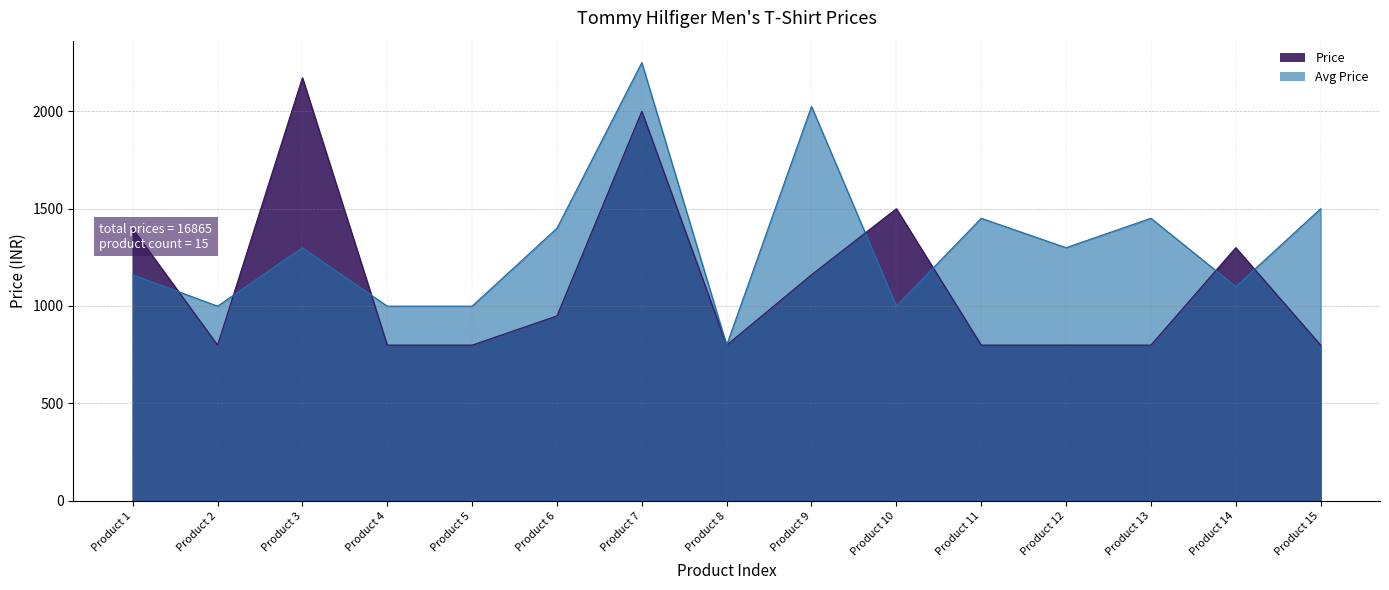

What is the difference between the Avg Price values at Product 14 and Product 11?

351